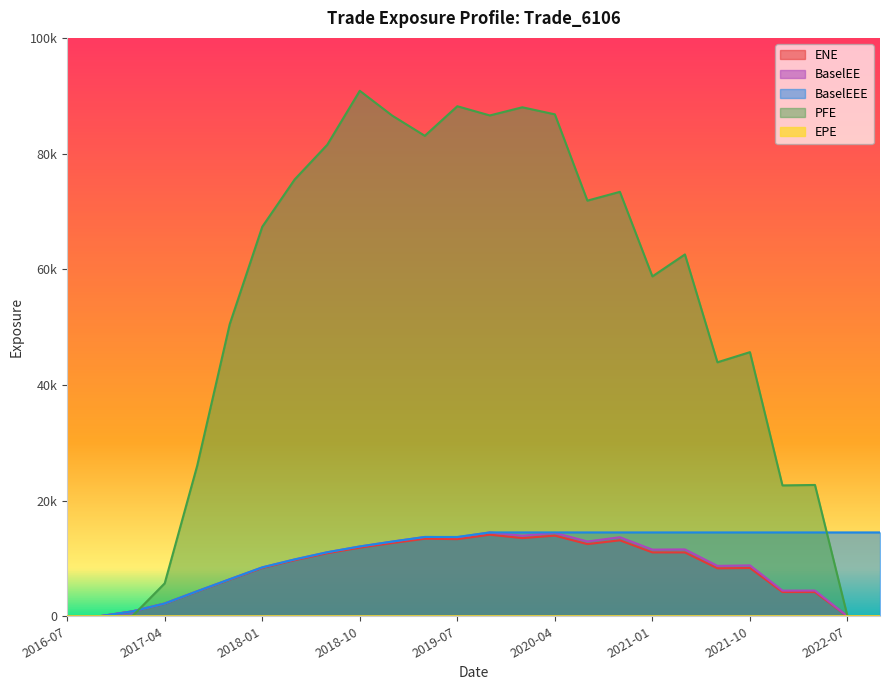

Which has a higher value, 2021-07-06 or 2020-10-05?

2020-10-05